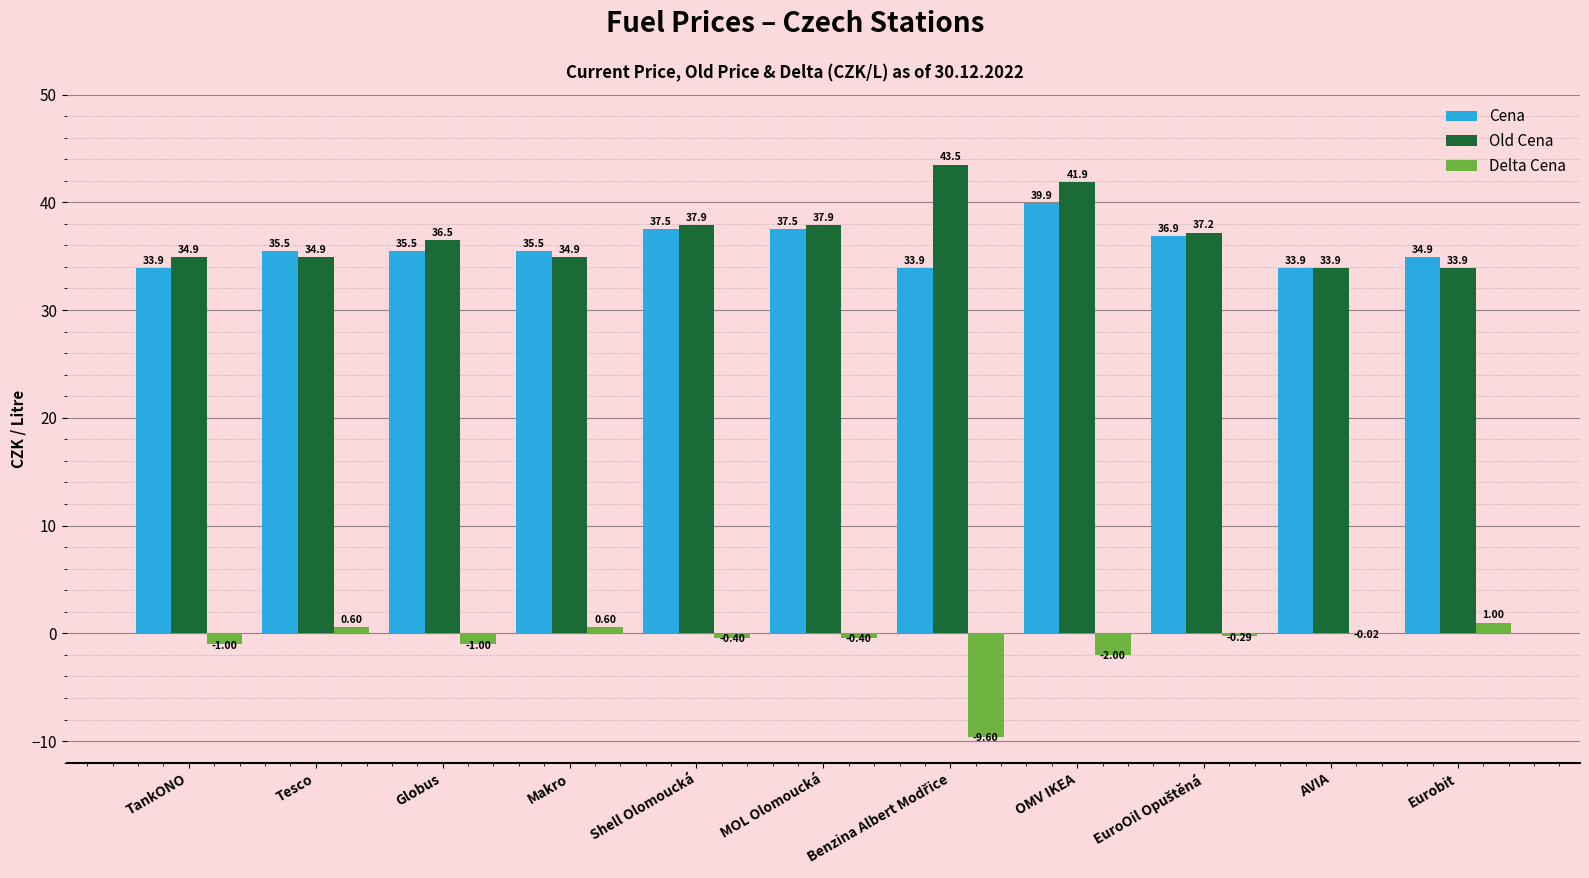

What is the sum of the Cena values at OMV IKEA and Tesco?

75.4